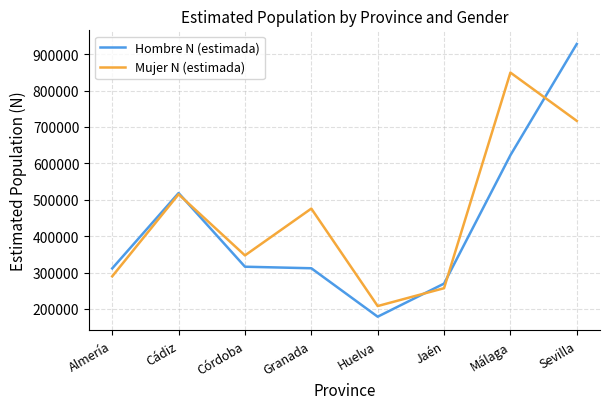

What position from the left is Córdoba?

3